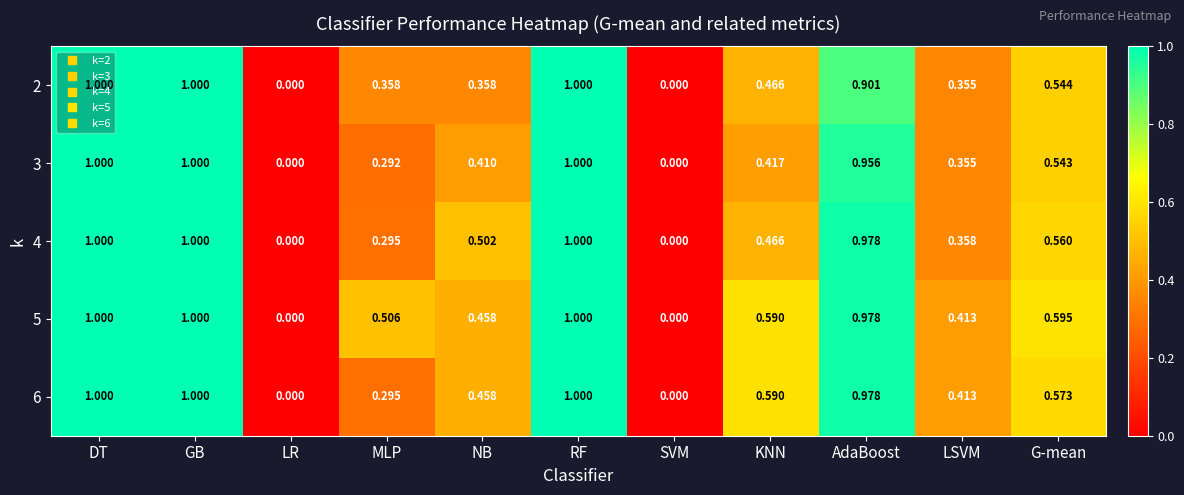

Is the value of 3 at G-mean greater than the value of 5 at AdaBoost?

No